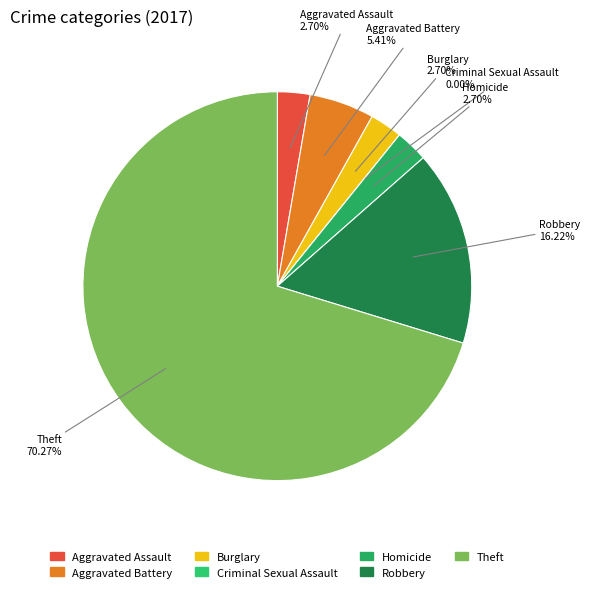

Count the number of slices in the pie.

7